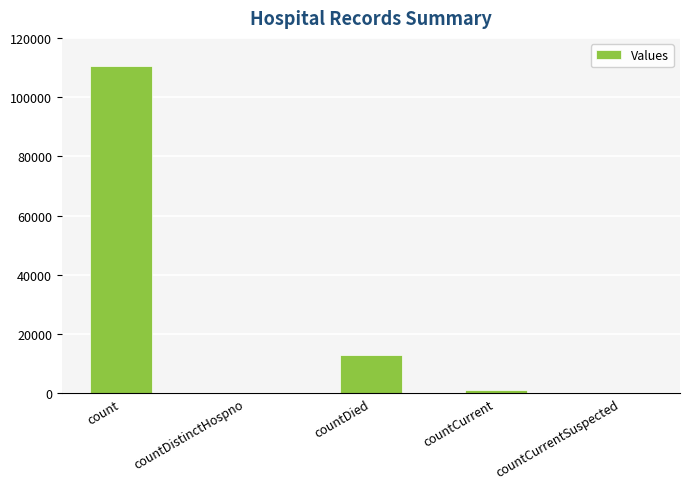

The value at countDied is 12993. True or false?

True